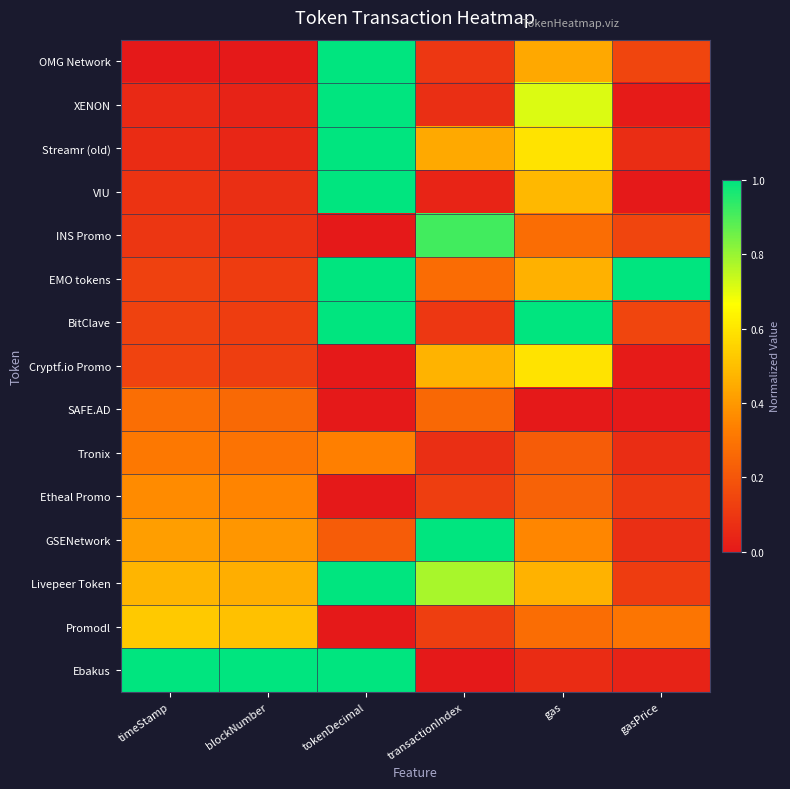

Which series has the widest spread of values?

OMG Network